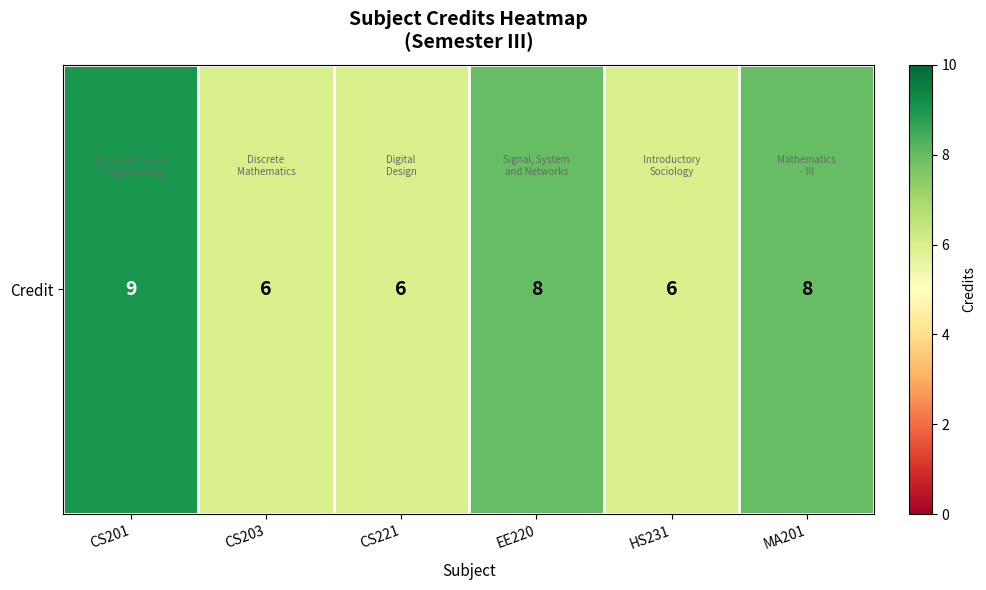

List the labels in order of value, largest first.

CS201, EE220, MA201, CS203, CS221, HS231